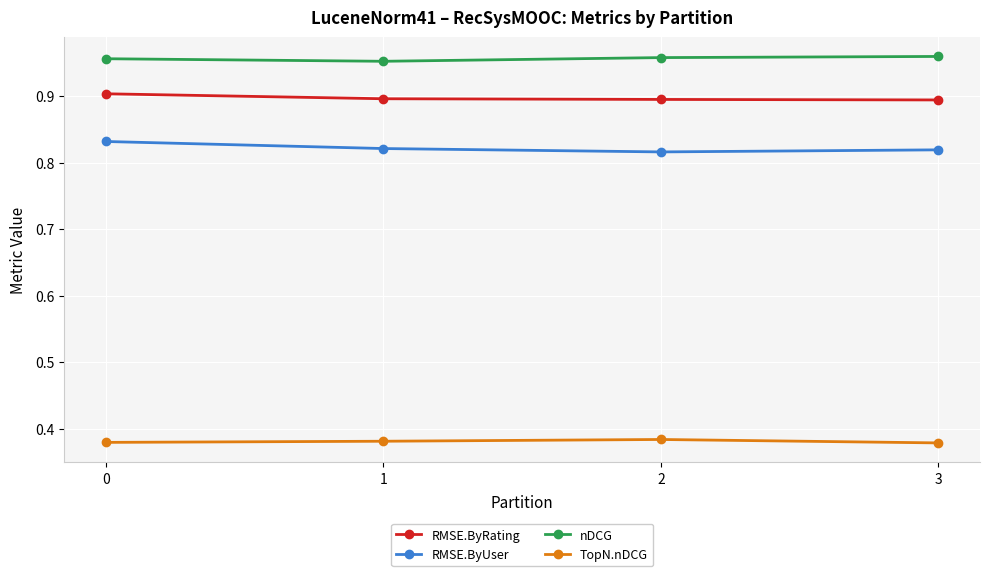

How many lines are shown in the chart?

4